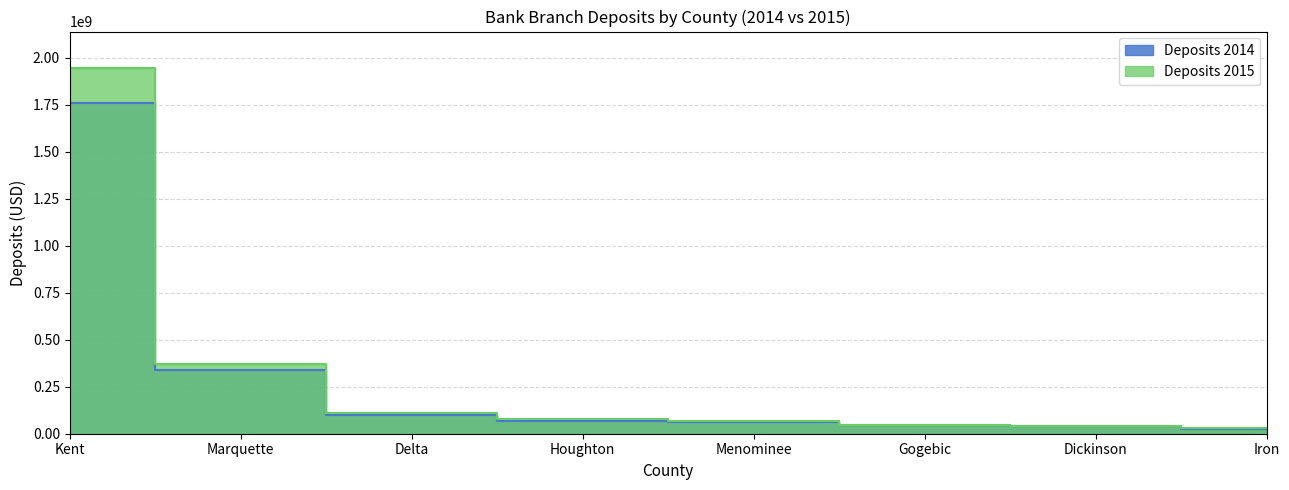

How many data points in Deposits 2015 are above 79235000?

3